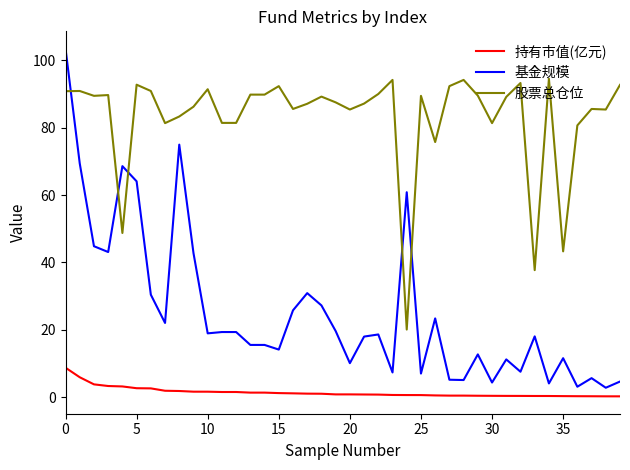

What is the difference between the maximum and minimum values in the 基金规模 series?

100.7